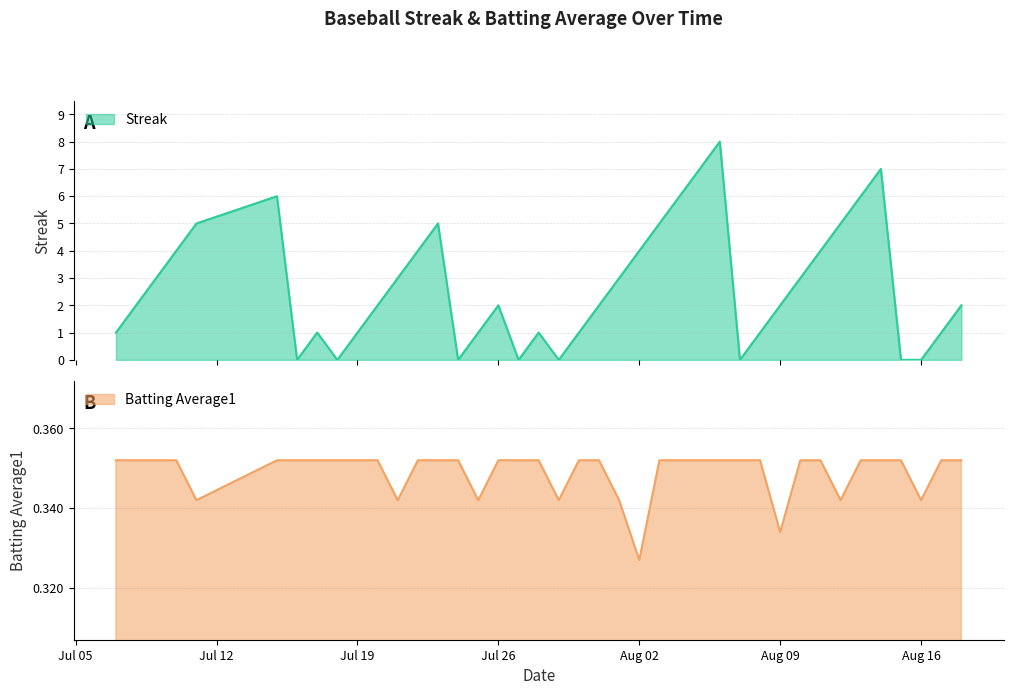

Reading right to left, extract all data points from this chart.

Streak: 2.0	1.0	0.0	0.0	7.0	6.0	5.0	4.0	3.0	2.0	1.0	0.0	8.0	7.0	6.0	5.0	4.0	3.0	2.0	1.0	0.0	1.0	0.0	2.0	1.0	0.0	5.0	4.0	3.0	2.0	1.0	0.0	1.0	0.0	6.0	5.0	4.0	3.0	2.0	1.0
Batting Average1: 8.8	8.8	8.6	8.8	8.8	8.8	8.6	8.8	8.8	8.3	8.8	8.8	8.8	8.8	8.8	8.8	8.2	8.6	8.8	8.8	8.6	8.8	8.8	8.8	8.6	8.8	8.8	8.8	8.6	8.8	8.8	8.8	8.8	8.8	8.8	8.6	8.8	8.8	8.8	8.8